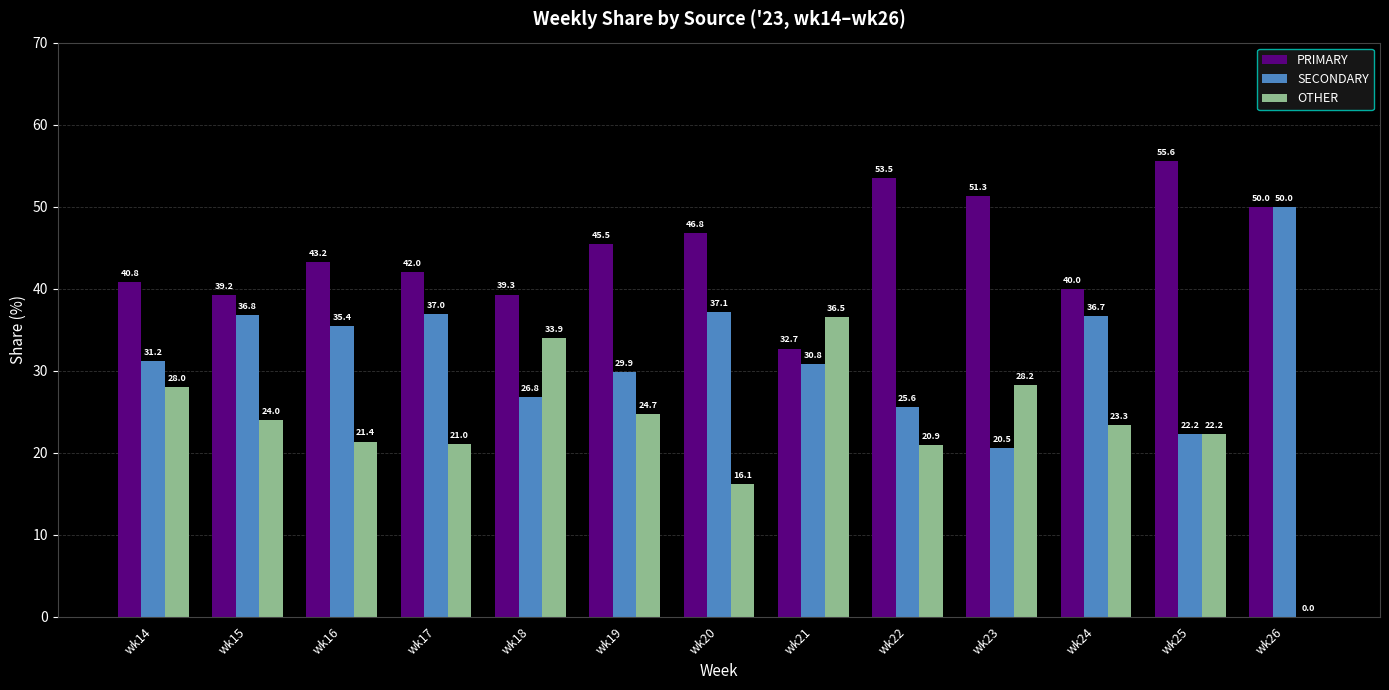

Which label corresponds to the largest value in the chart?

wk25